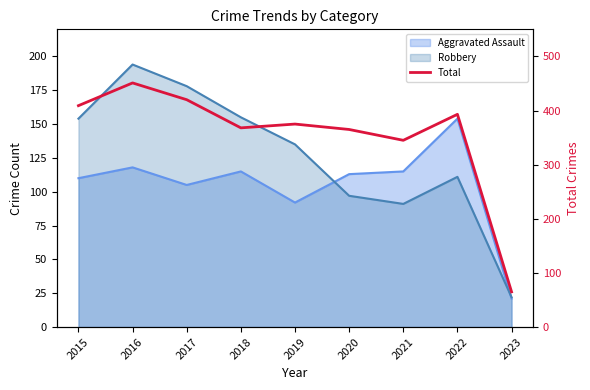

What is the difference between the maximum and second lowest values?

106